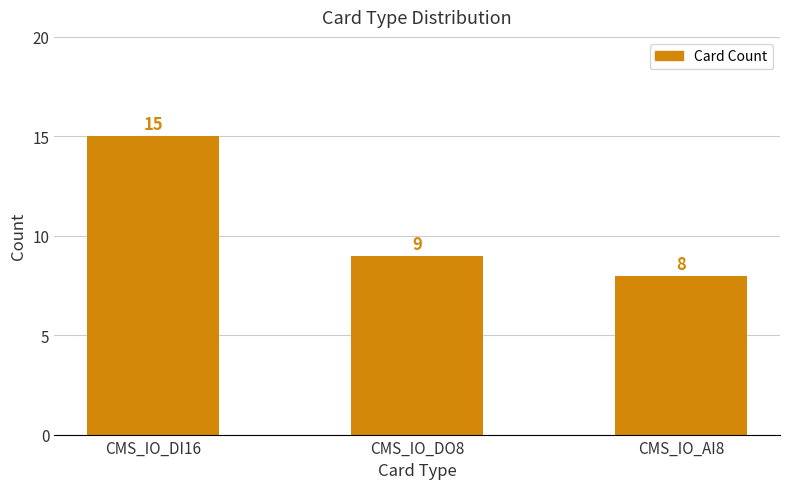

Between CMS_IO_AI8 and CMS_IO_DI16, which is larger?

CMS_IO_DI16